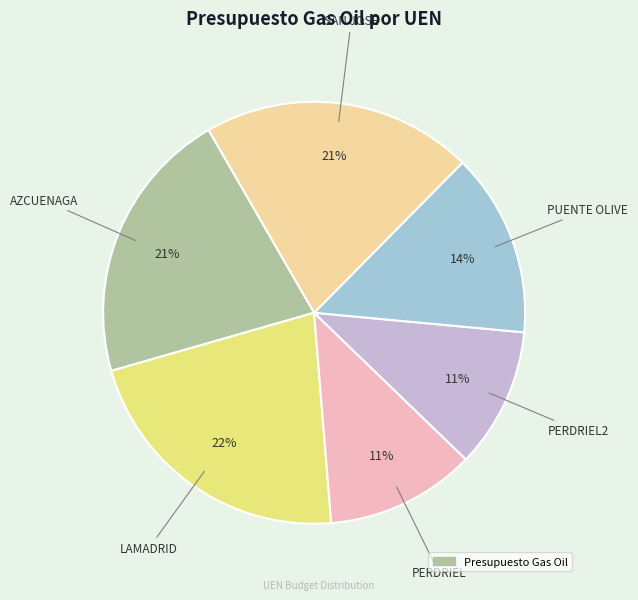

To the nearest percent, what is the average slice percentage?

17%